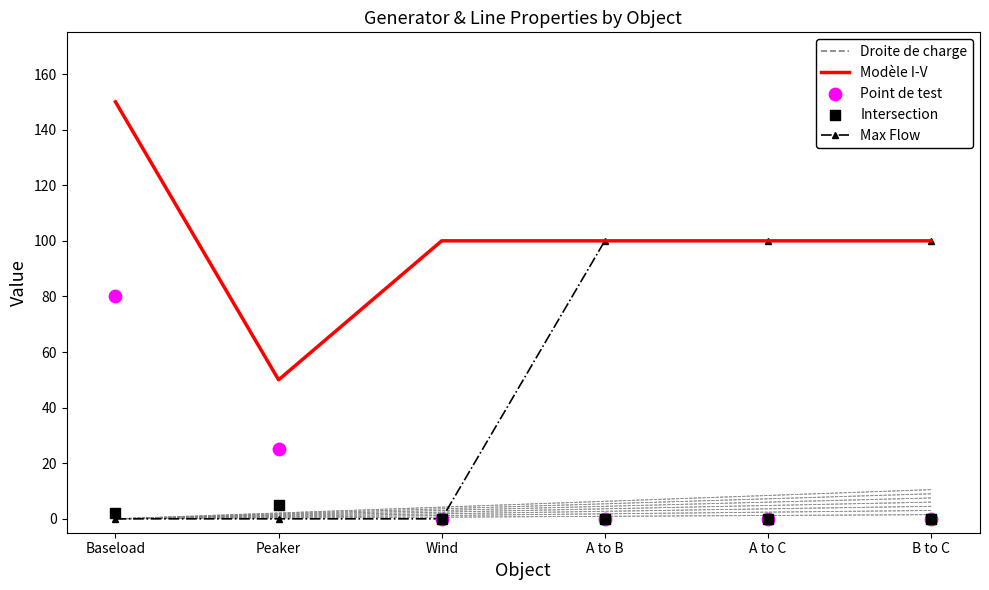

At which category is the sum across all series the highest?

Baseload